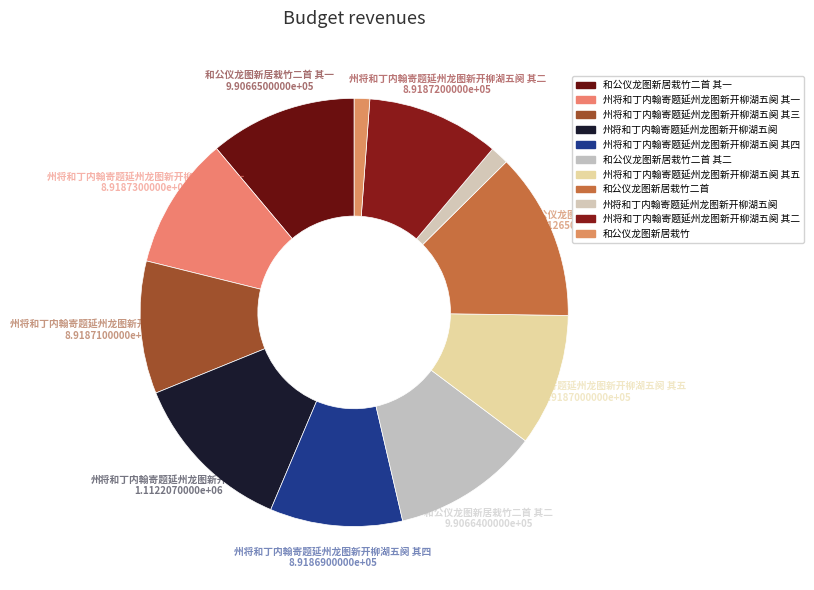

Count the number of slices in the pie.

11